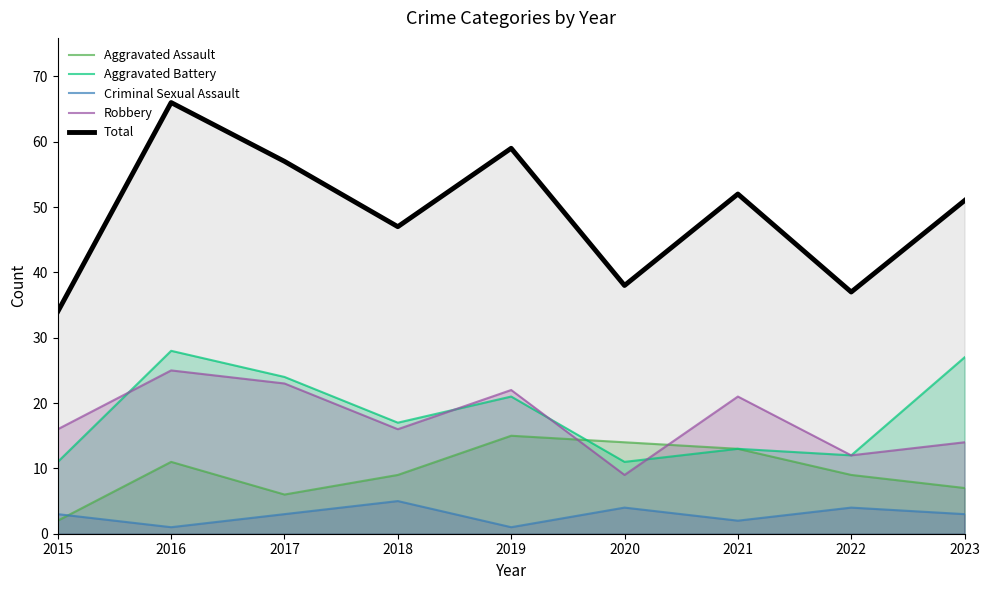

Rank the categories by Total value from lowest to highest.

2015, 2022, 2020, 2018, 2023, 2021, 2017, 2019, 2016